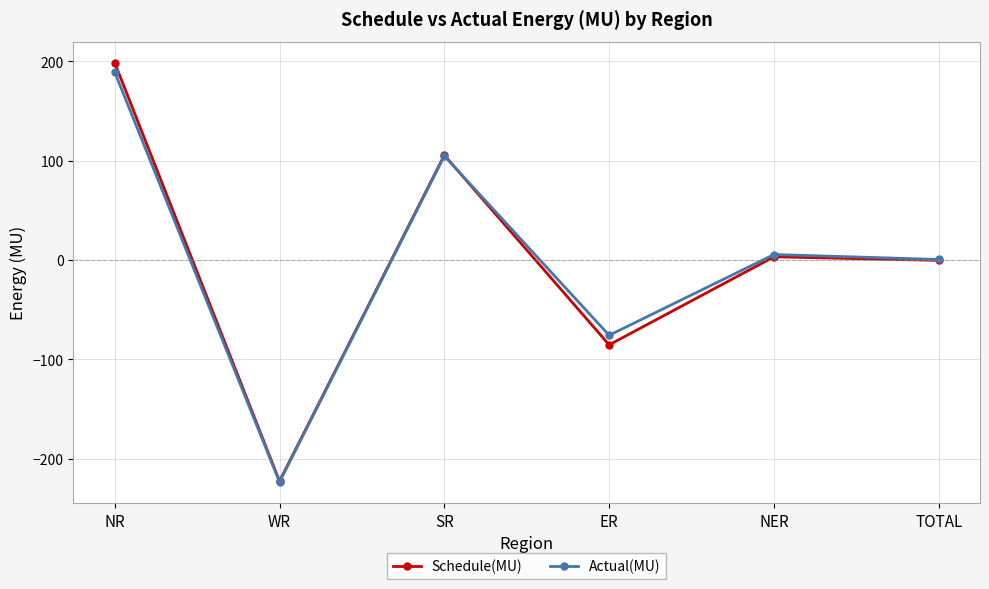

What is the label of the 2nd point from the right?

NER